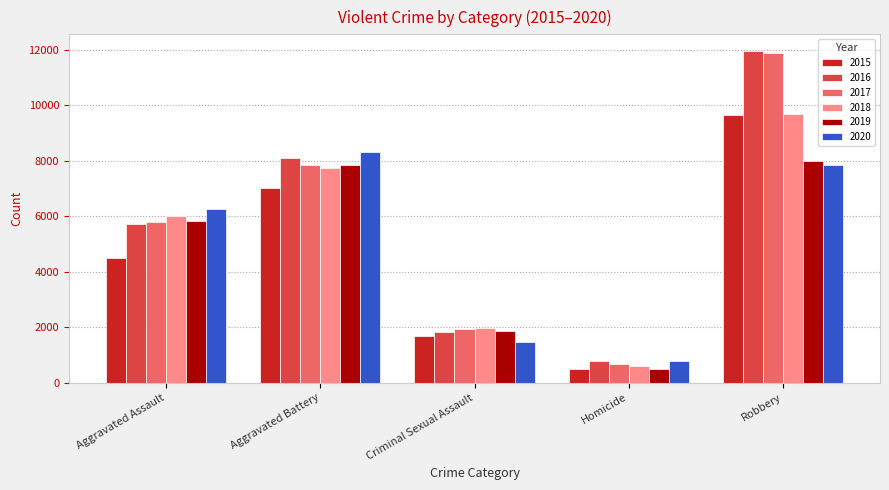

Where is 2018 nearest to the value 5134?

Aggravated Assault